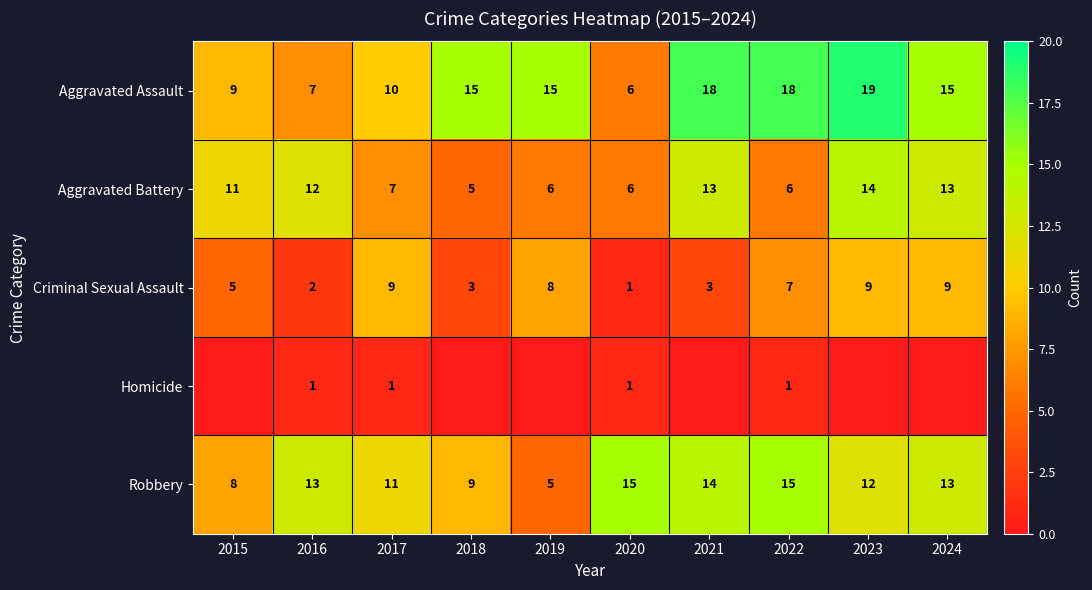

True or false: Robbery has a value of 16 at 2017.

False